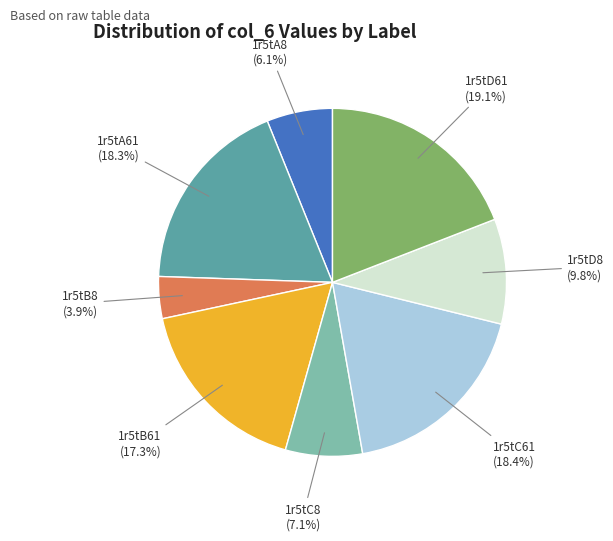

Does any single category account for the majority?

No